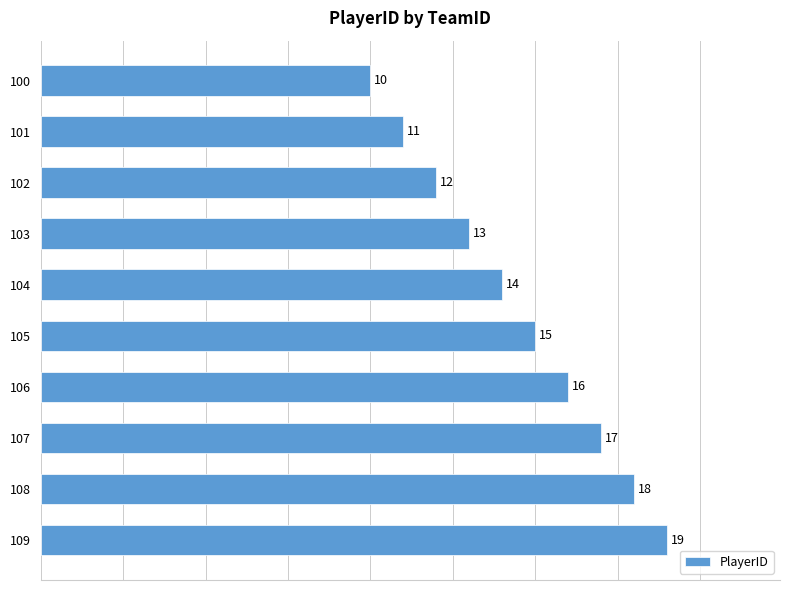

What is the difference between the maximum and minimum values?

9